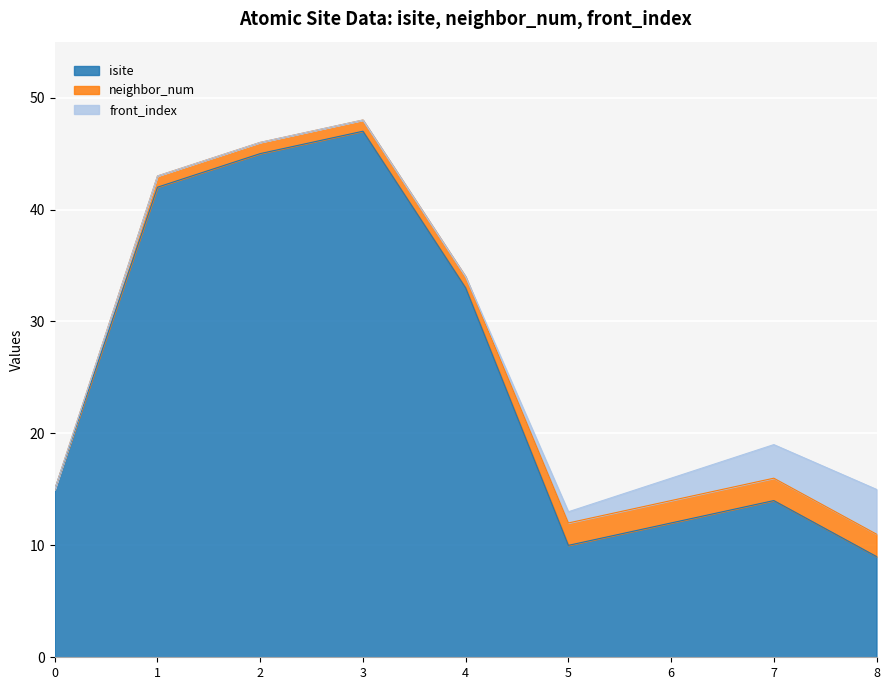

At which label does neighbor_num first exceed 1?

5